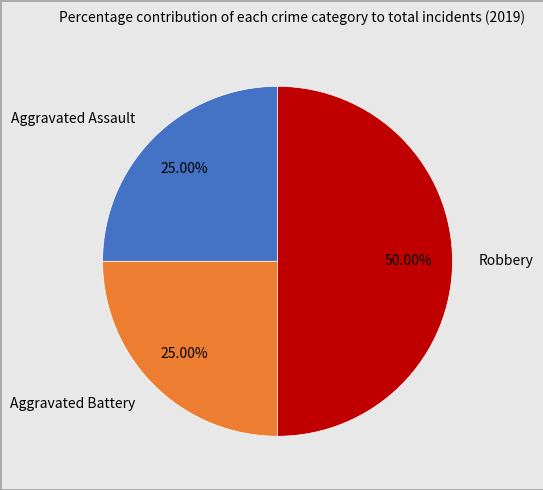

What percentage is the Robbery slice, to the nearest percent?

50%